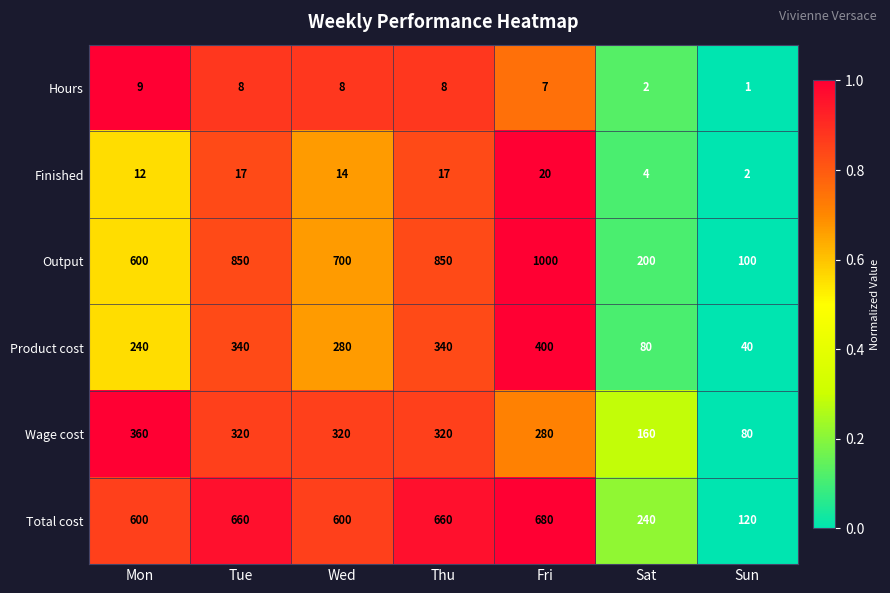

The value of Product cost at Fri is 278. True or false?

False